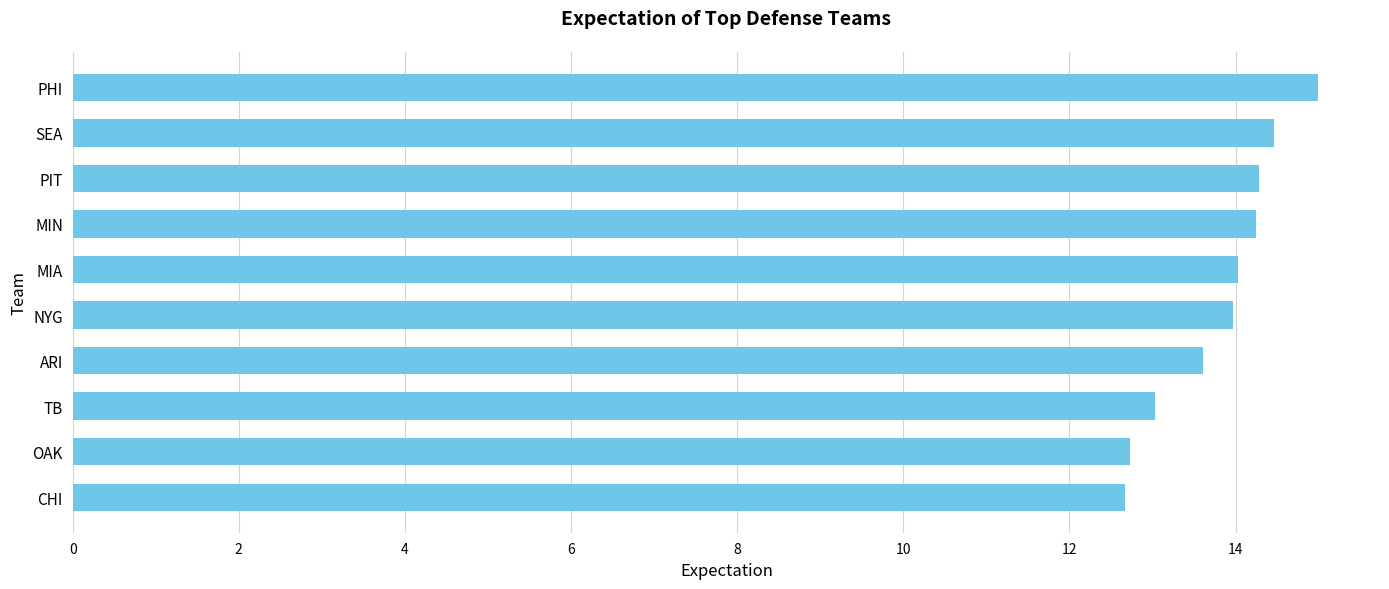

What is the ratio of the value at OAK to the value at ARI?

0.9